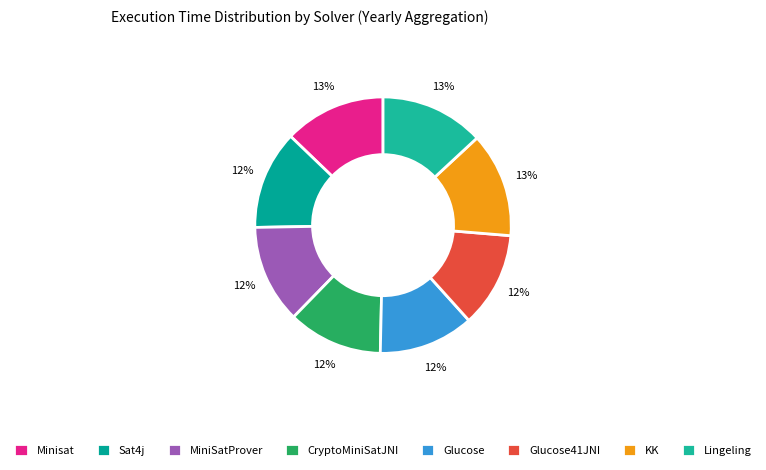

Is Sat4j the majority of the pie?

No